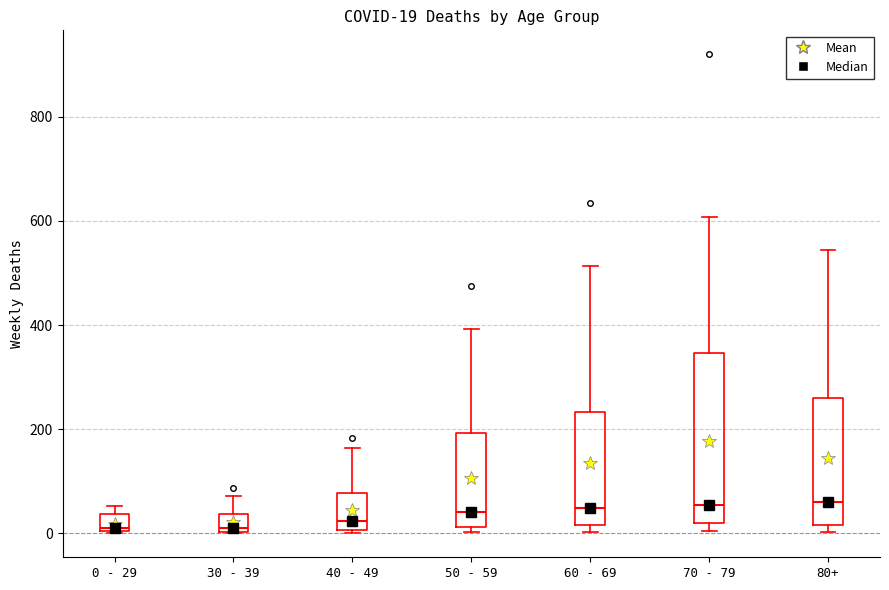

Which box is the tallest, from its lower edge to its upper edge?

70 - 79